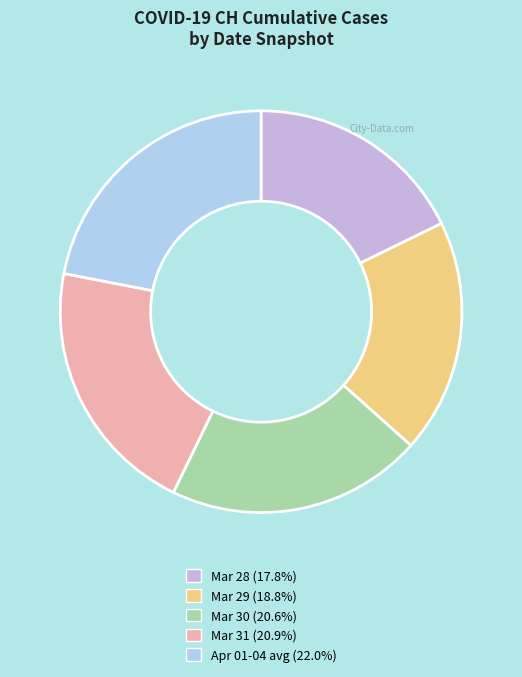

Is there any slice that represents more than half of the pie?

No